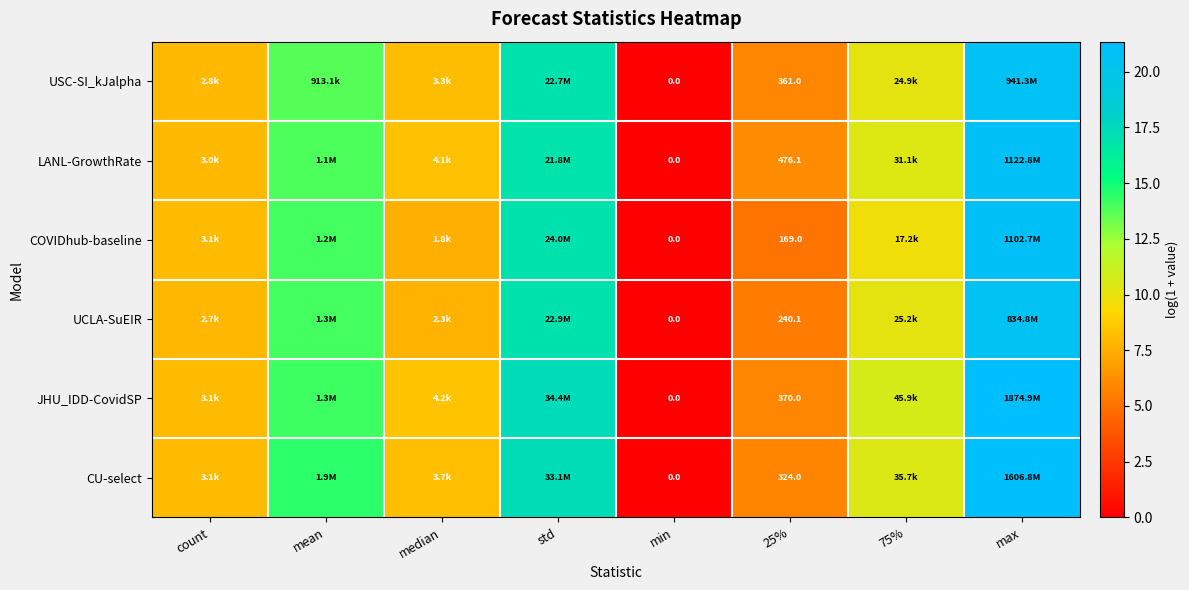

What is the difference between the second highest and second lowest values in the LANL-GrowthRate series?

10.7